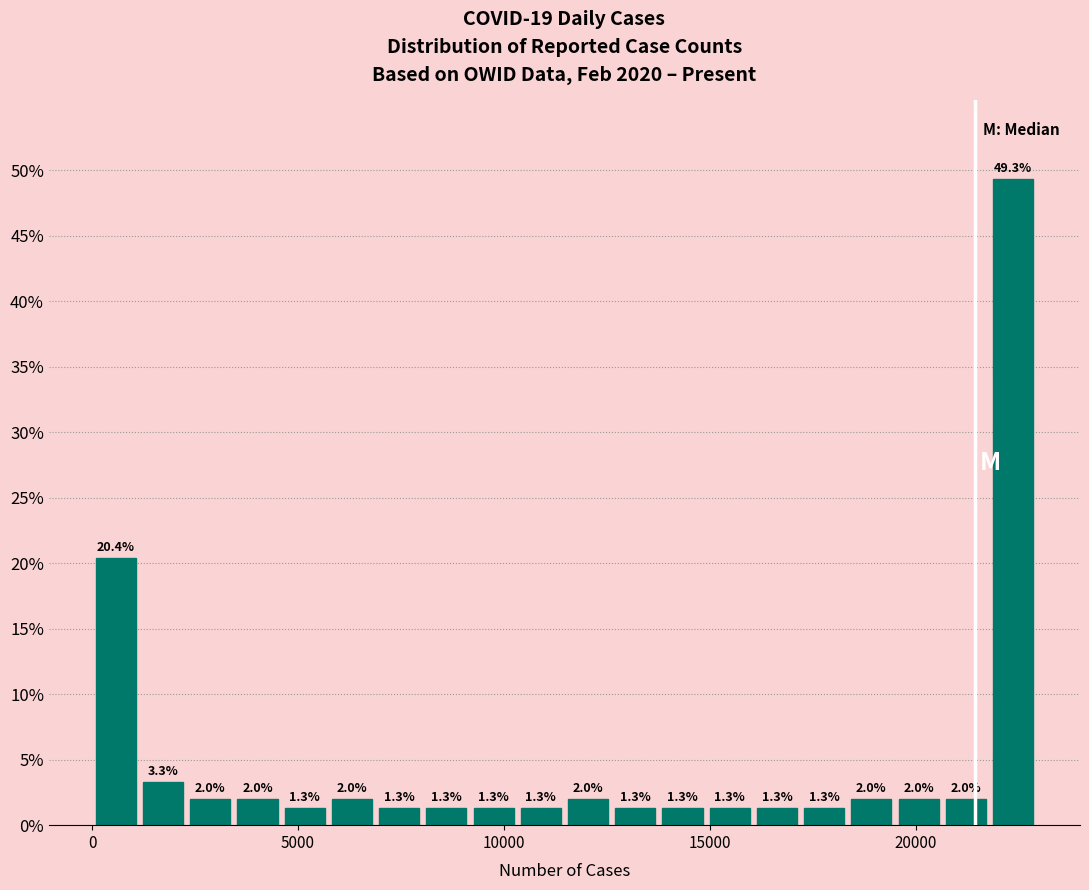

Around what value on the x-axis is the tallest bar? Give the approximate position of its centre, as read against the axis.

22500